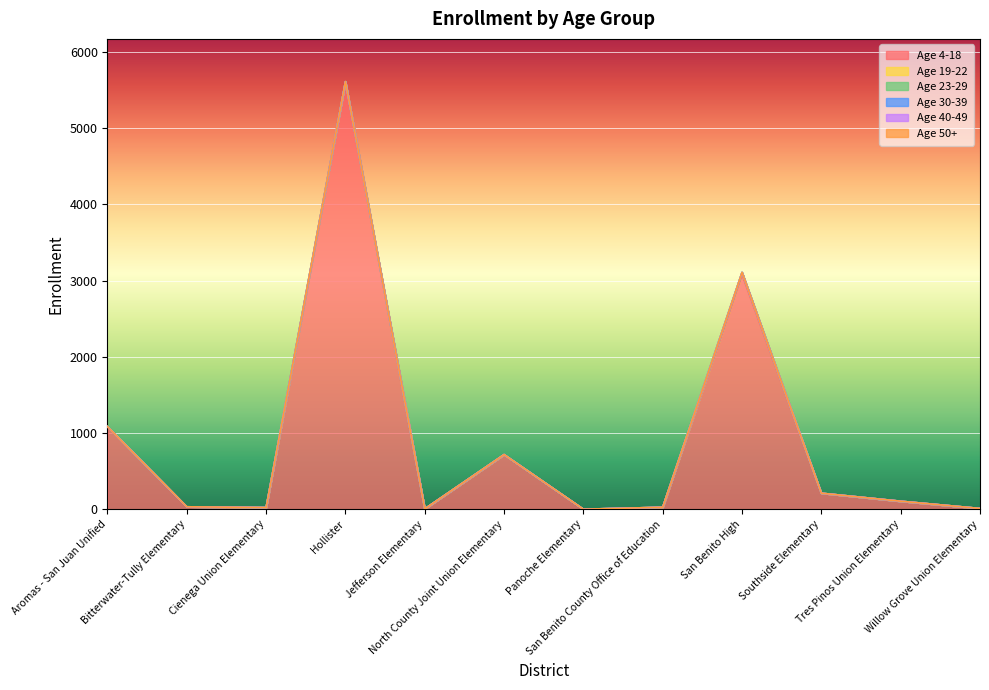

The value of Age 23-29 at Hollister is 0. True or false?

False